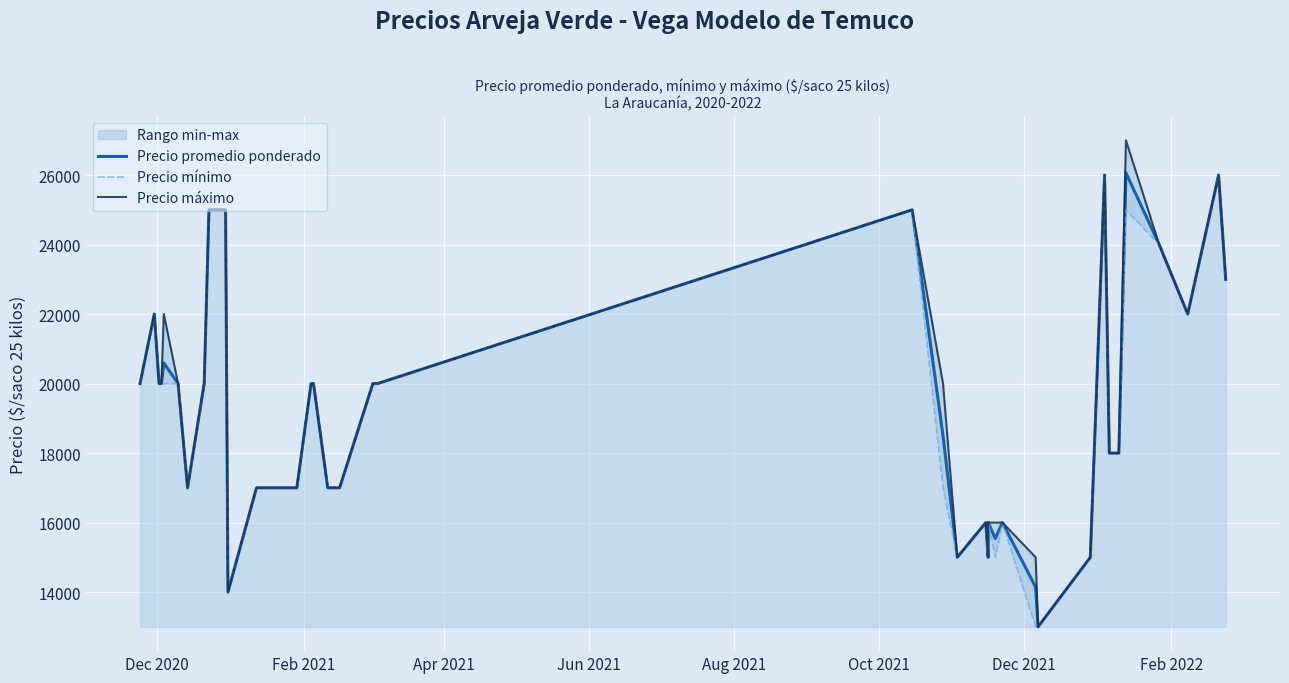

Reading left to right, transcribe all the data shown in this chart.

Precio promedio ponderado: 20000	22000	20000	20000	20593	20000	17000	20000	25000	25000	14000	17000	17000	17000	20000	20000	17000	17000	20000	20000	25000	18500	15000	16000	15000	16000	15538	16000	14138	13000	15000	26000	18000	18000	18000	26064	24000	22000	26000	23000
Precio mínimo: 20000	22000	20000	20000	20000	20000	17000	20000	25000	25000	14000	17000	17000	17000	20000	20000	17000	17000	20000	20000	25000	17000	15000	16000	15000	16000	15000	16000	13000	13000	15000	26000	18000	18000	18000	25000	24000	22000	26000	23000
Precio máximo: 20000	22000	20000	20000	22000	20000	17000	20000	25000	25000	14000	17000	17000	17000	20000	20000	17000	17000	20000	20000	25000	20000	15000	16000	15000	16000	16000	16000	15000	13000	15000	26000	18000	18000	18000	27000	24000	22000	26000	23000